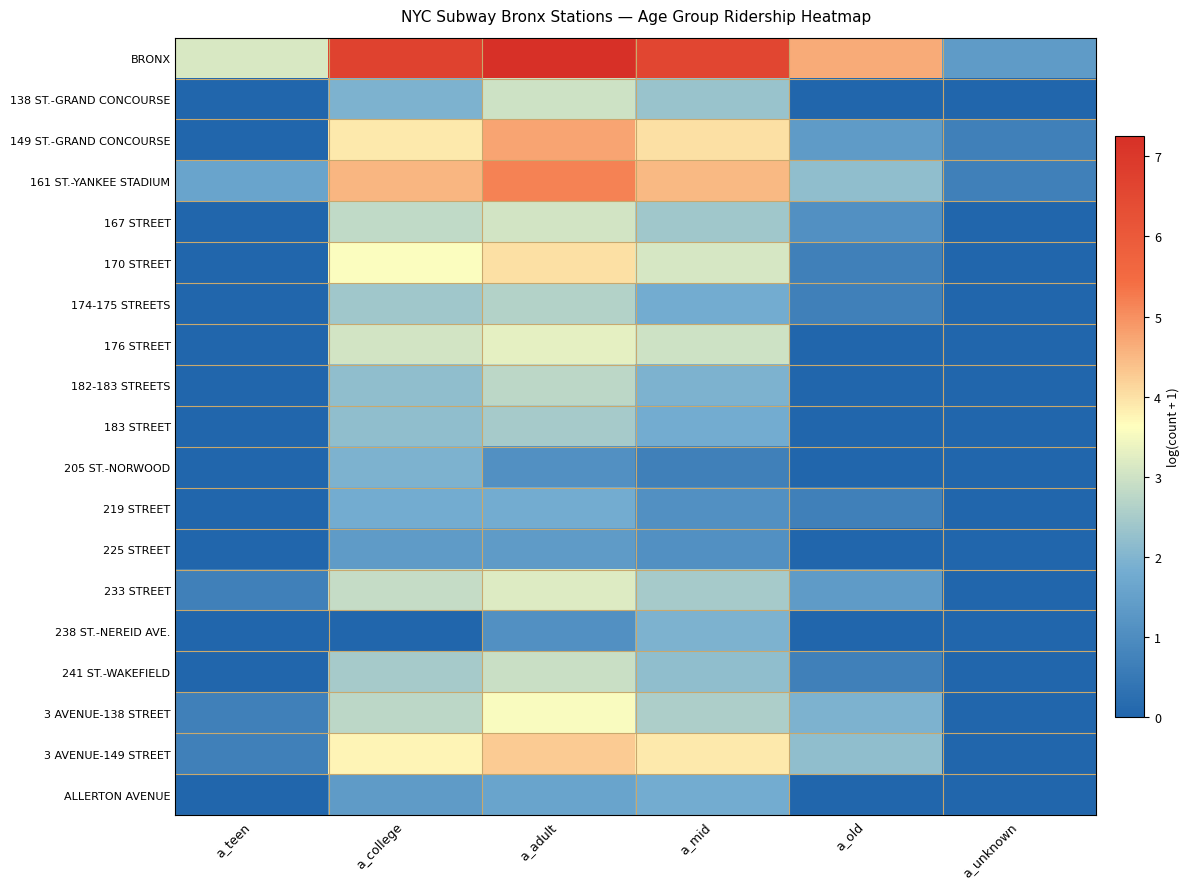

Which series has the largest total across all categories?

BRONX